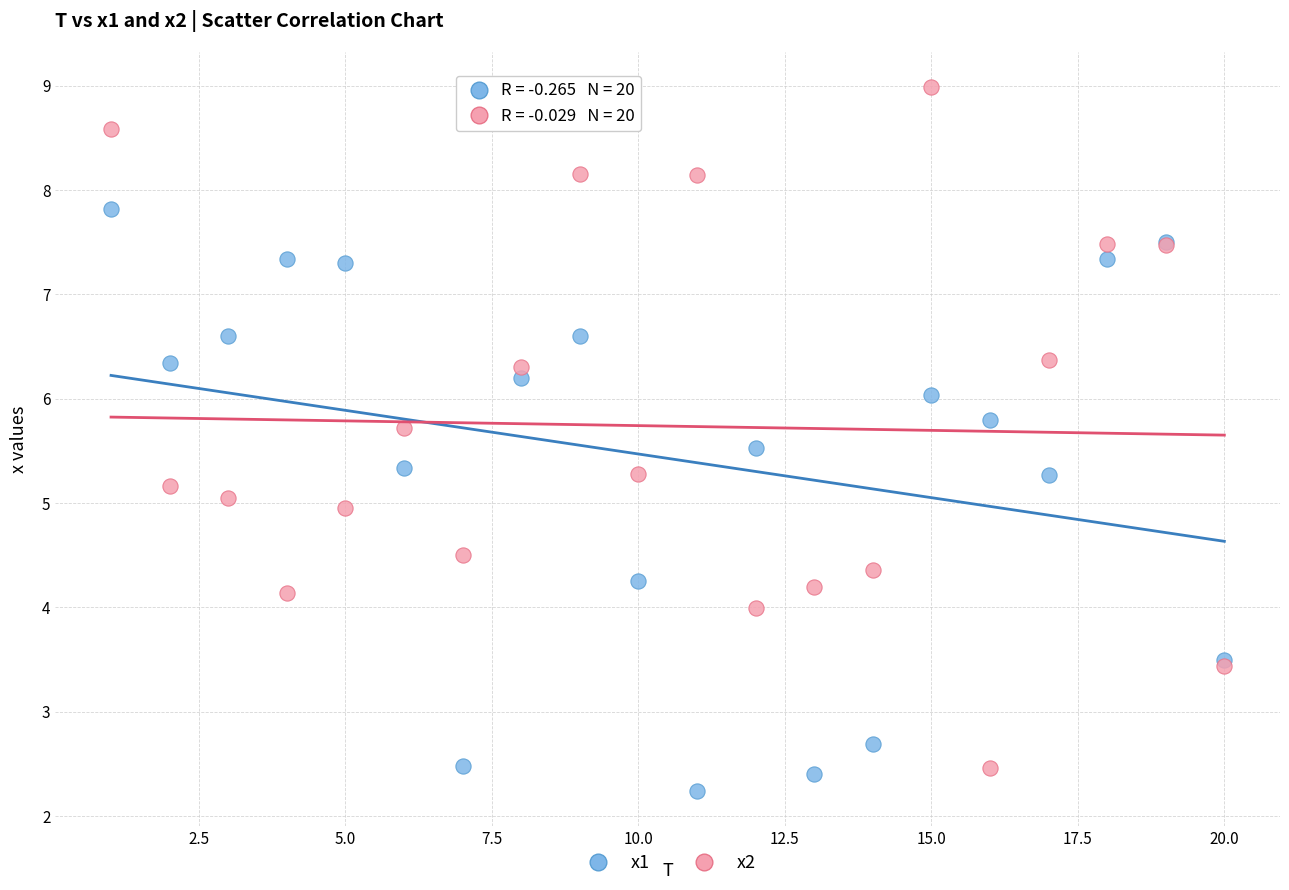

Which series reaches the maximum Y coordinate?

x2